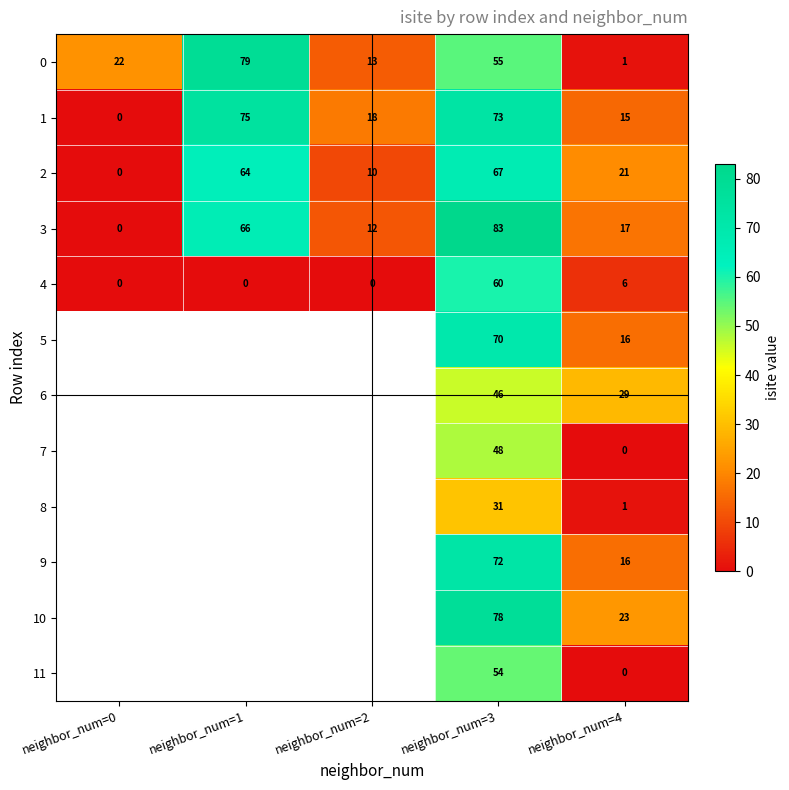

What is the sum of the 2 values at neighbor_num=3 and neighbor_num=0?

67